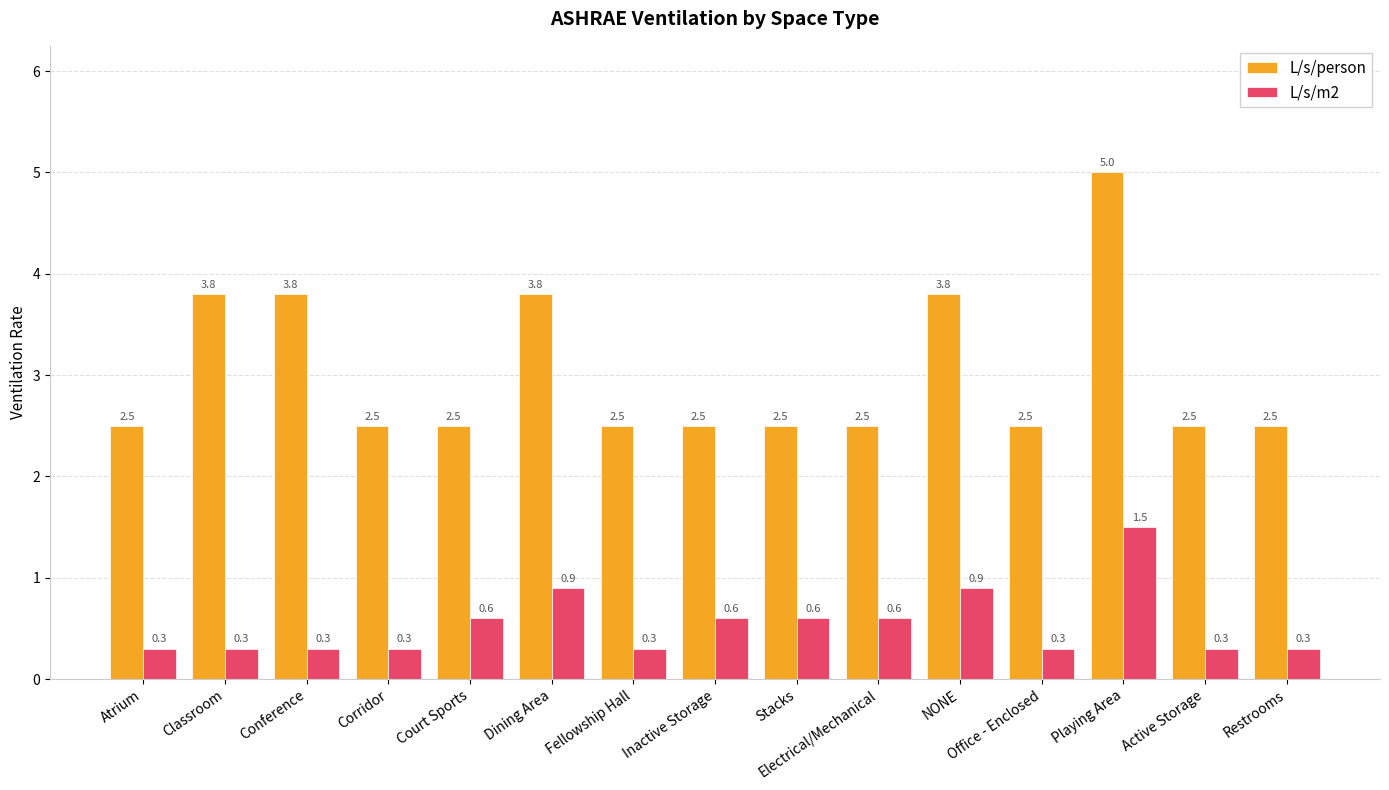

What is the sum of the L/s/m2 values at Dining Area and Classroom?

1.2